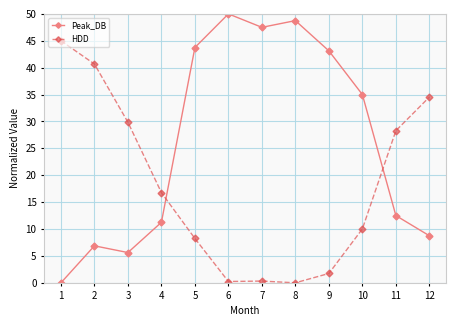

What is the difference between the highest and lowest values at 11?

15.8